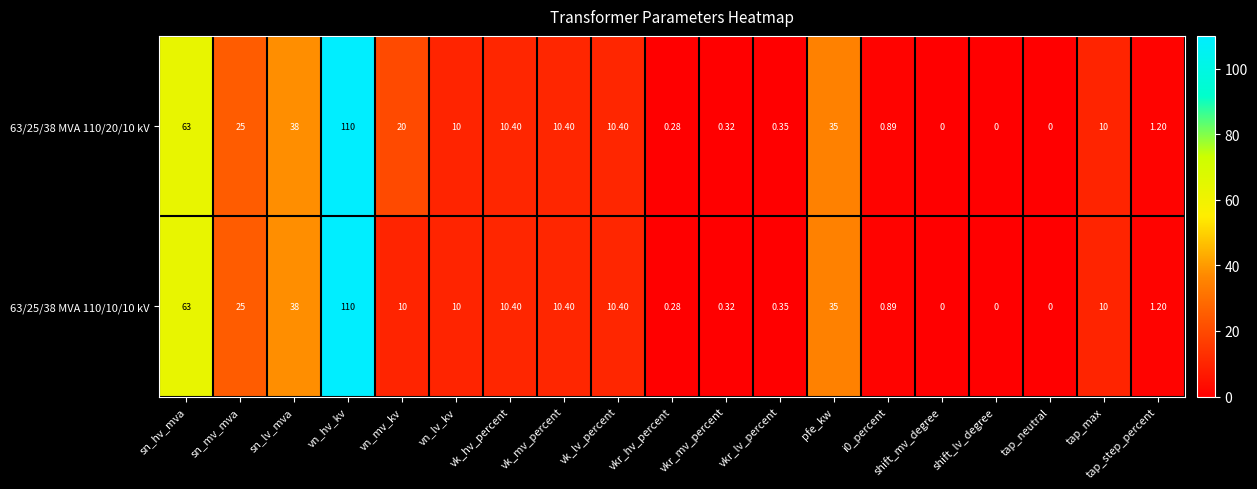

Where is 63/25/38 MVA 110/10/10 kV nearest to the value 55?

sn_hv_mva